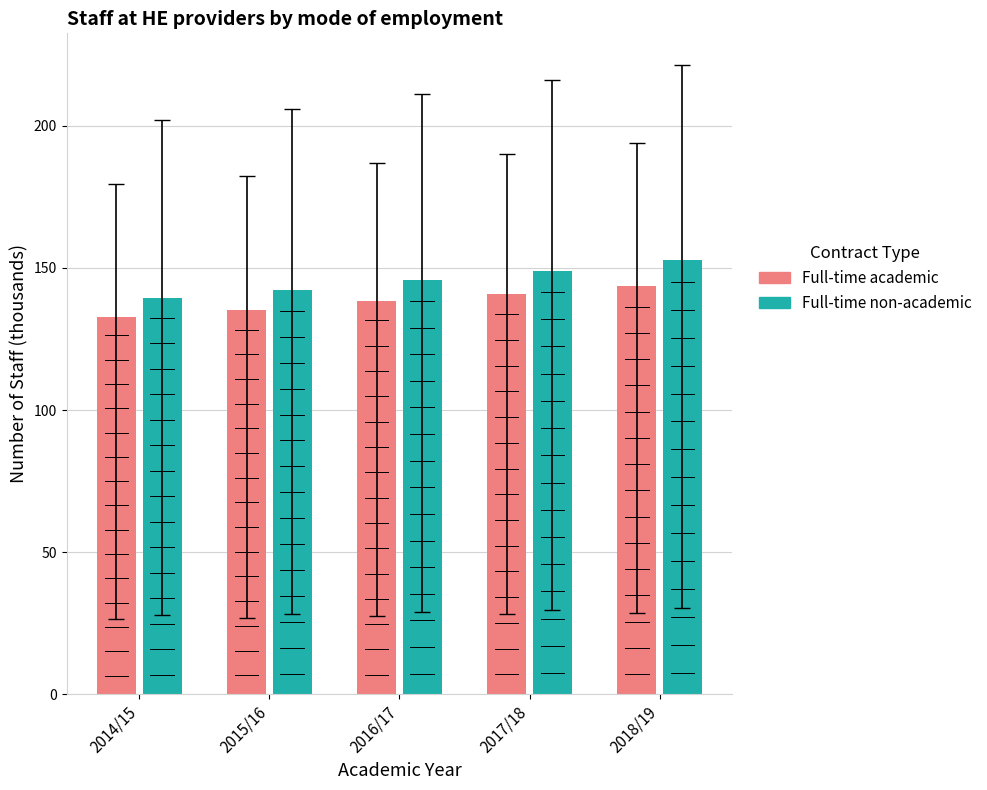

At which label is Full-time non-academic closest to 146?

2016/17